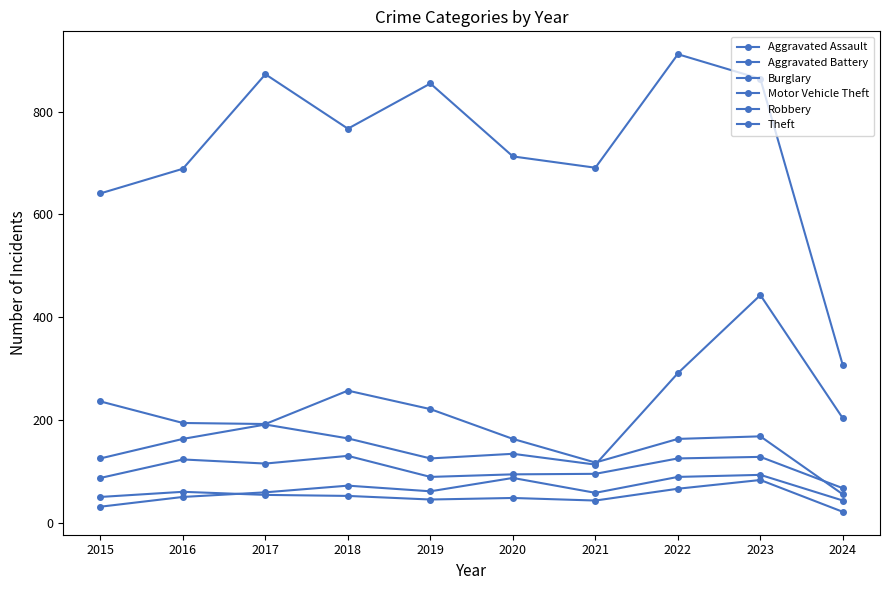

How many lines are shown in the chart?

6